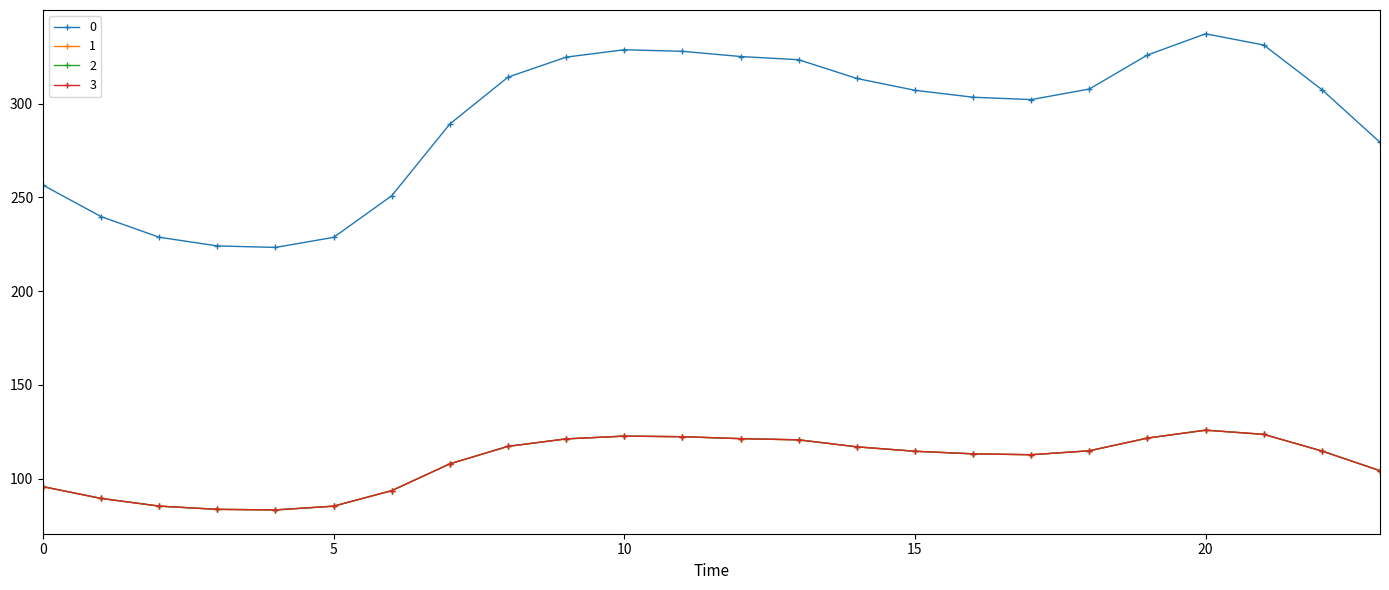

How many lines are shown in the chart?

4